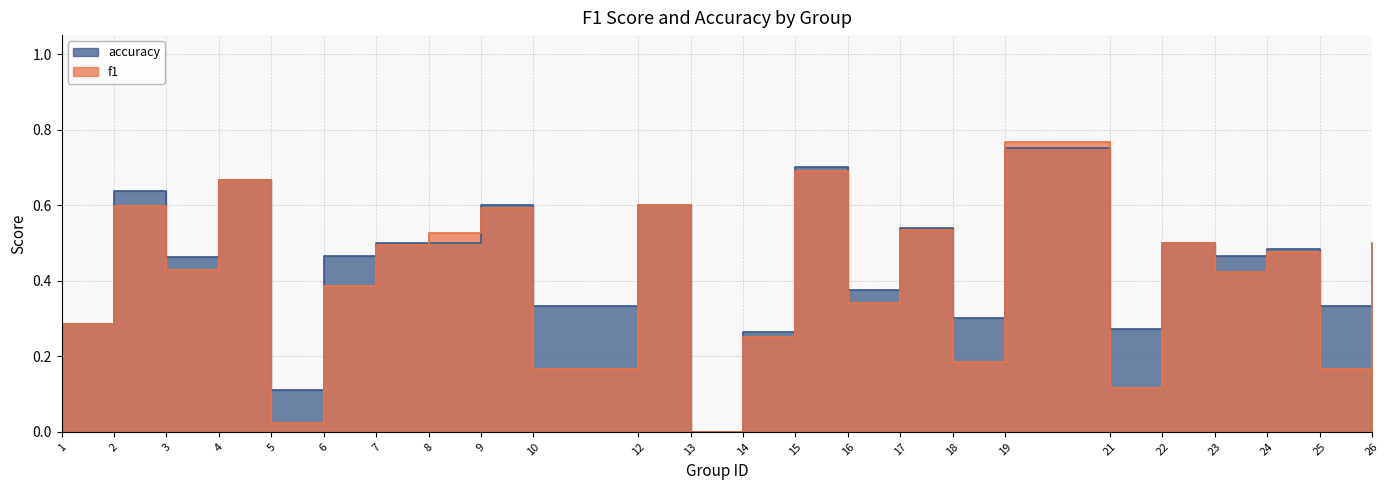

At 17, list the series in order from smallest to largest.

f1, accuracy